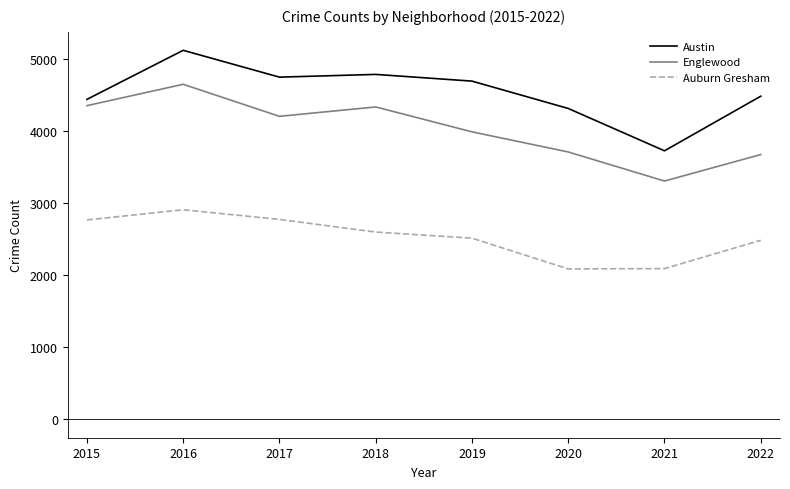

True or false: Auburn Gresham and Austin cross at least once.

False